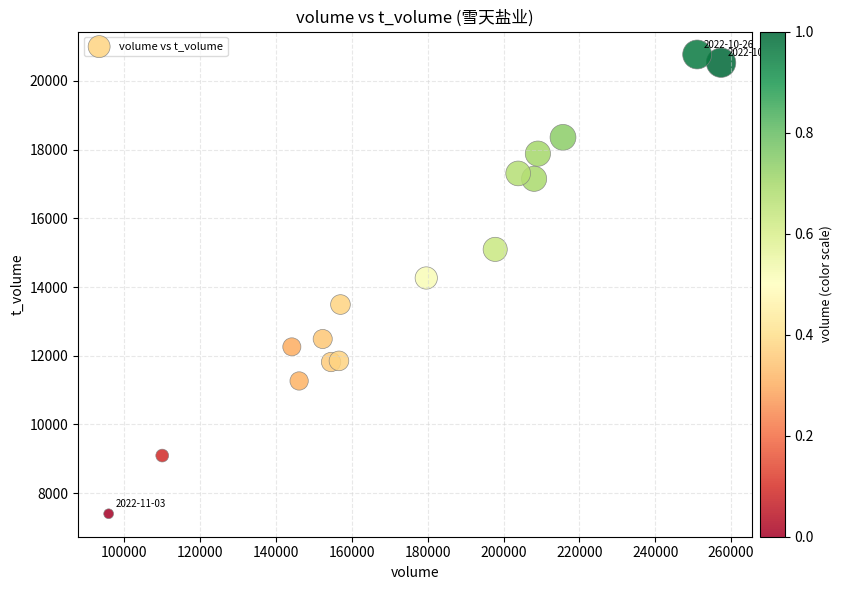

What Y value in the scatter plot is closest to 14085?

14264